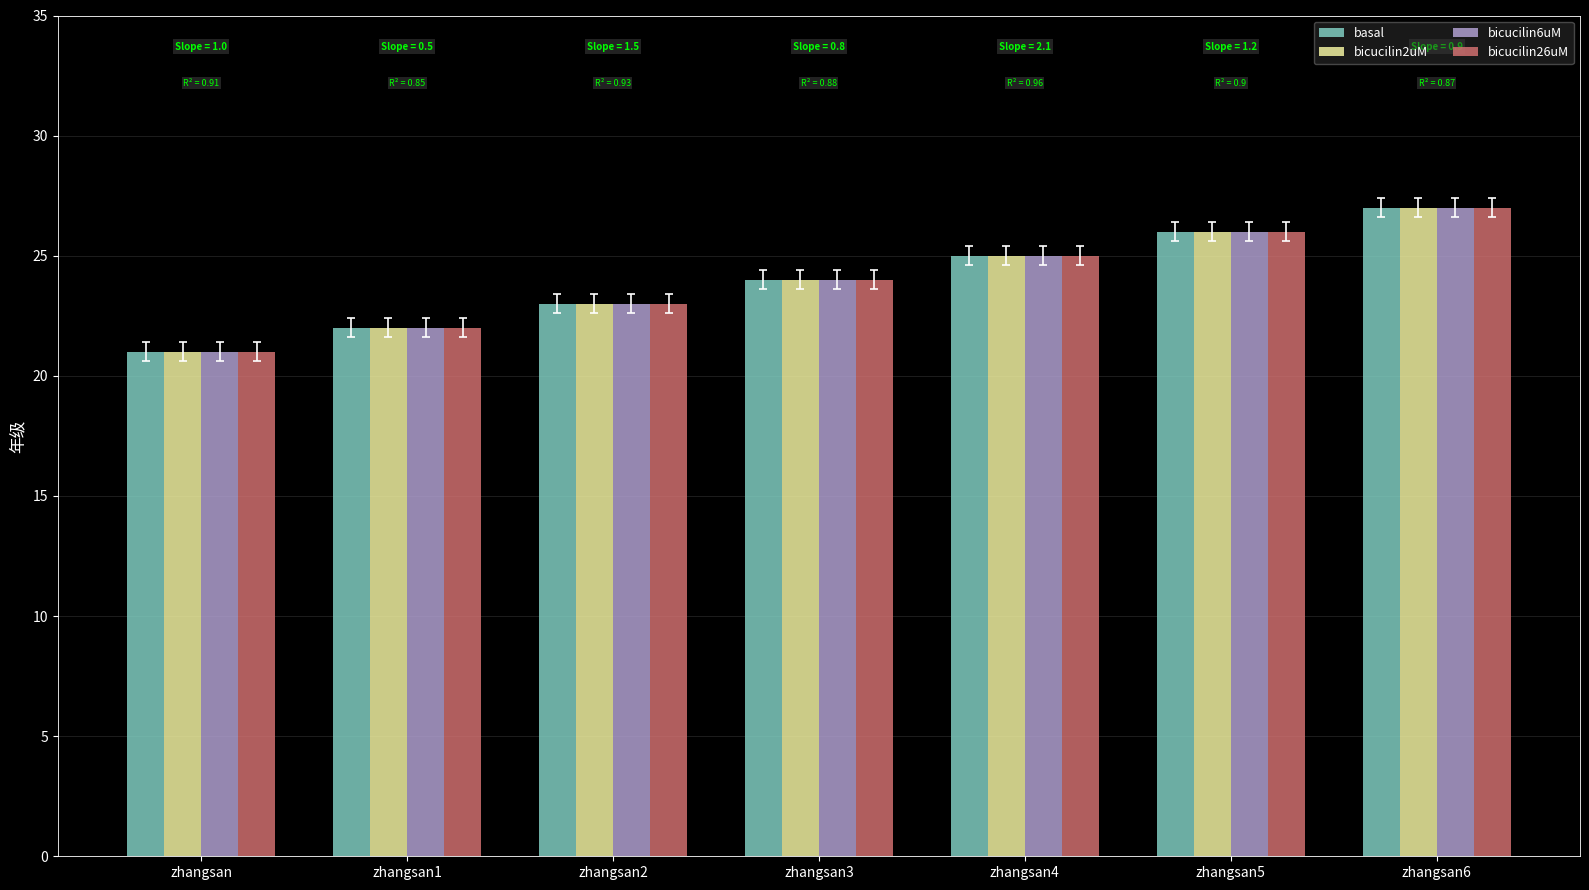

Is it true that bicucilin6uM equals 26 at zhangsan5?

True